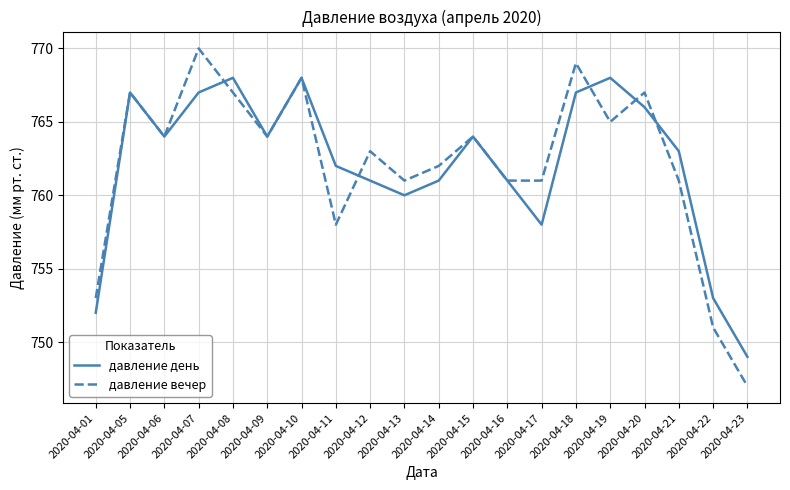

List the series in order of their peak value, highest first.

давление вечер, давление день